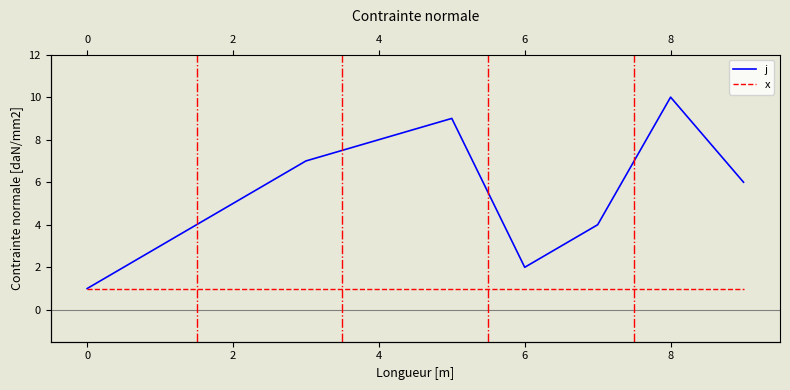

How many lines are shown in the chart?

2